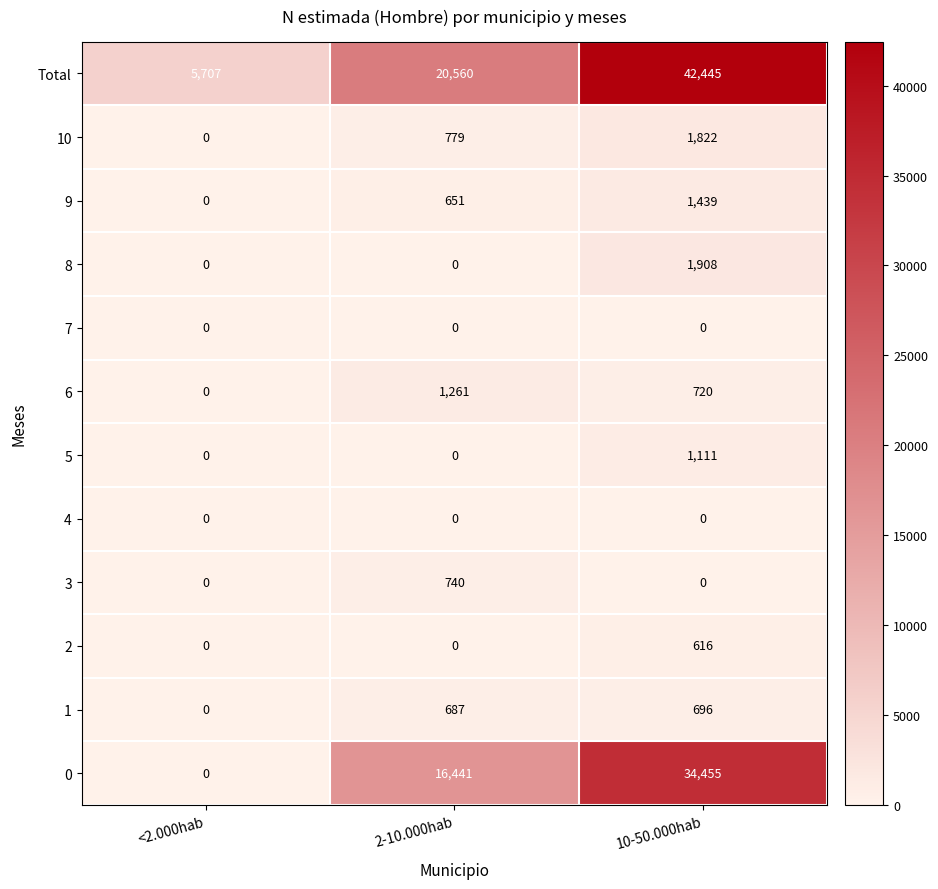

At which category is the sum across all series the highest?

10-50.000hab